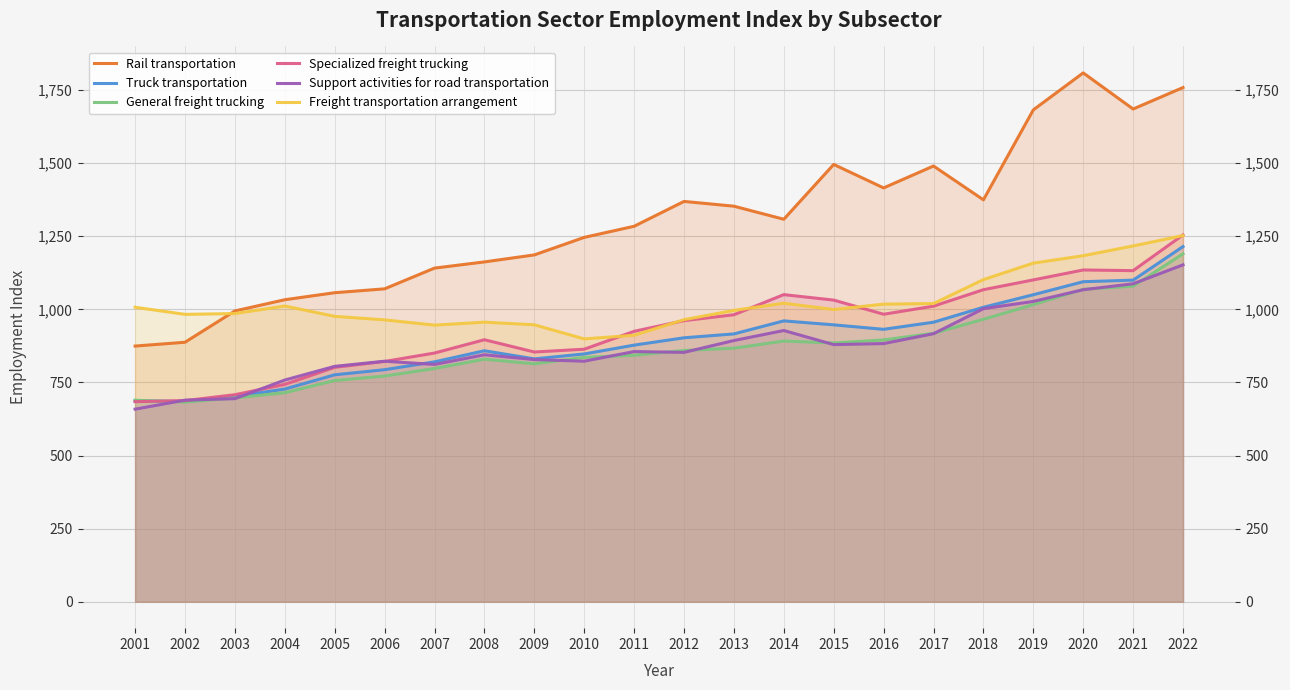

Rank the series at 2022 from lowest to highest value.

Support activities for road transportation, General freight trucking, Truck transportation, Freight transportation arrangement, Specialized freight trucking, Rail transportation